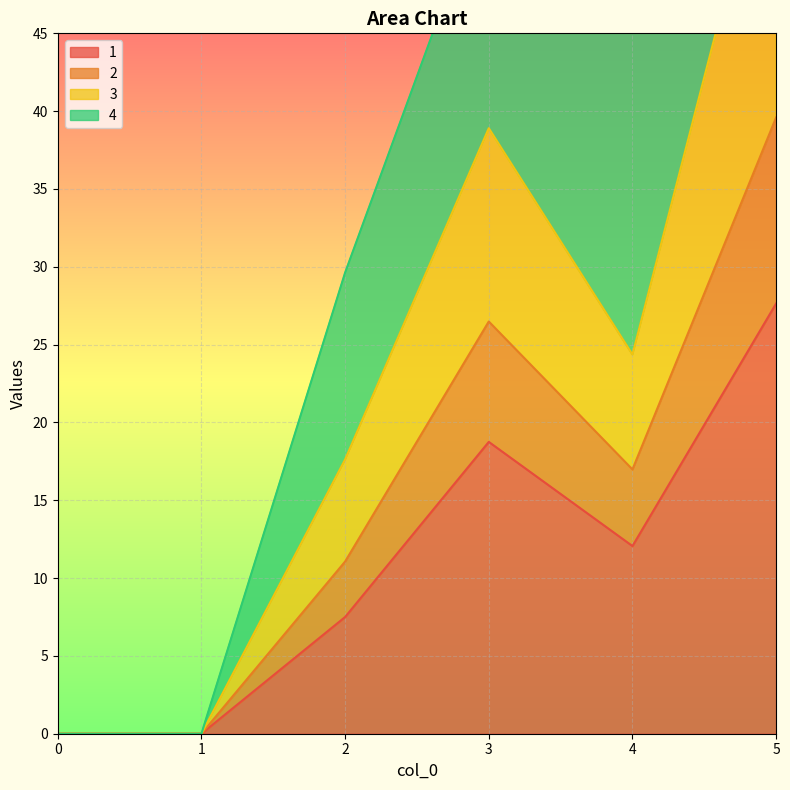

How many data points in 1 are above 12?

3